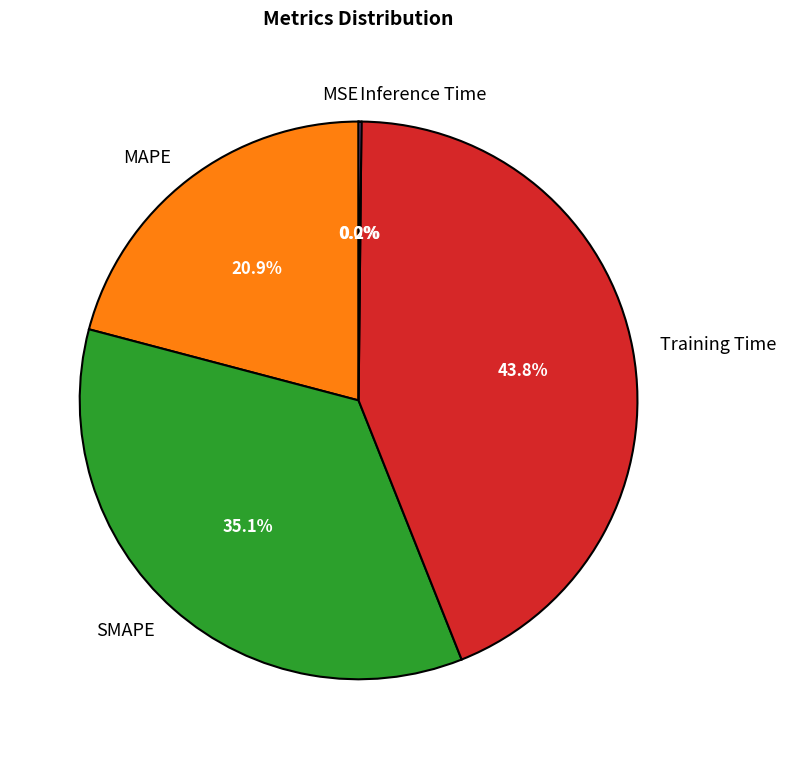

Do MAPE and SMAPE together represent more than half of the pie?

Yes